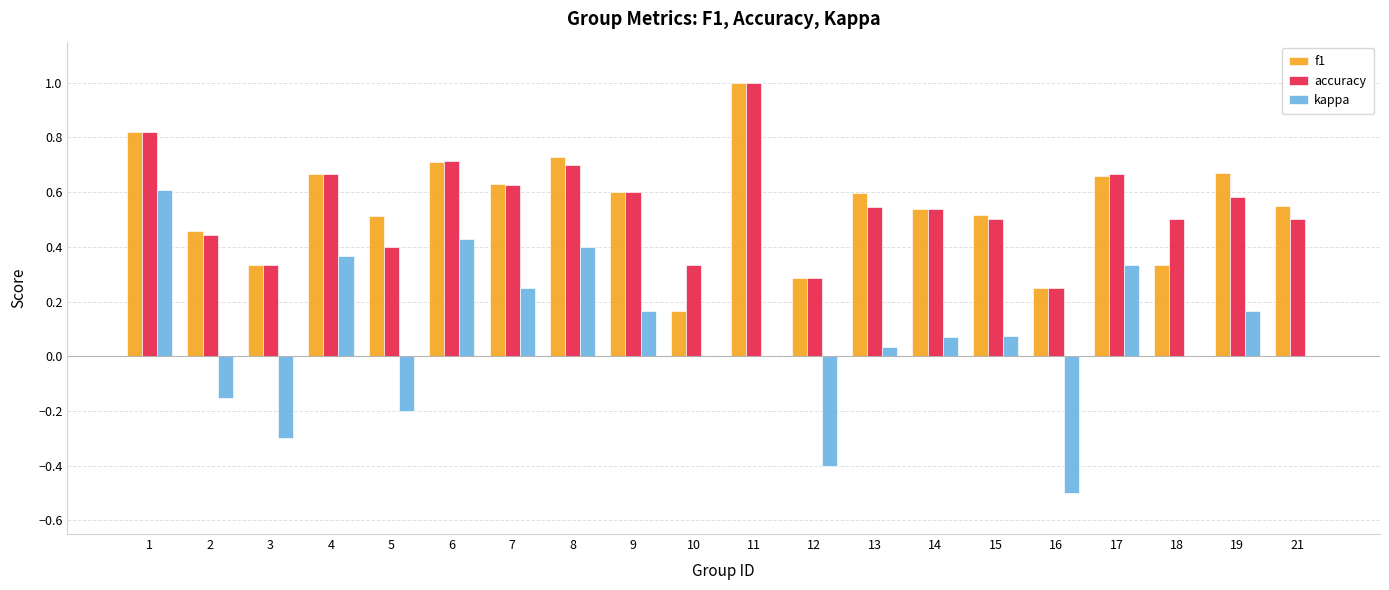

Is it true that f1 equals 0.7 at 6?

True